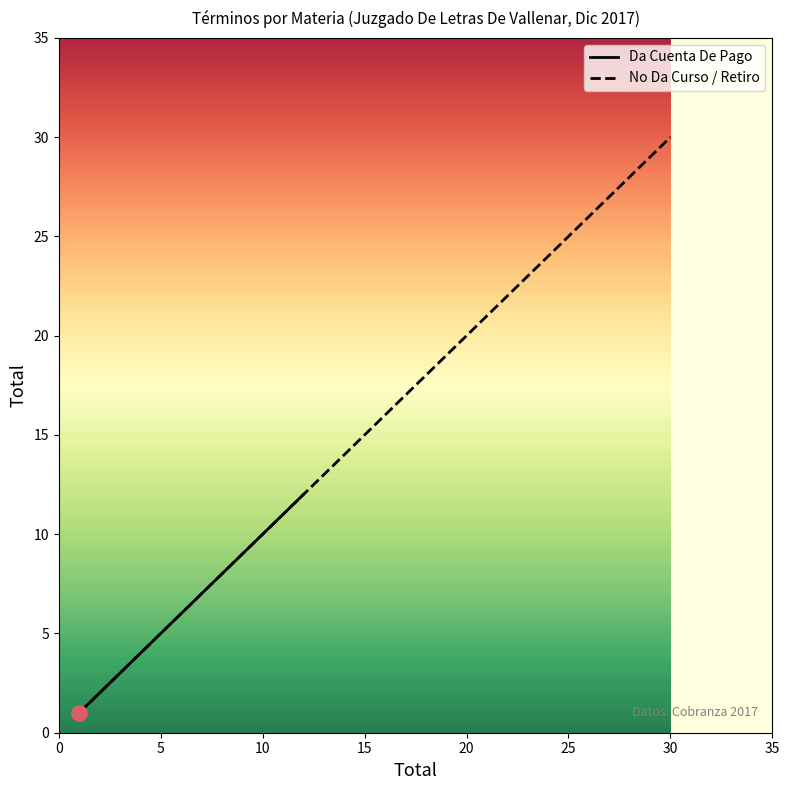

Which series has the widest spread of Y values?

No Da Curso / Retiro